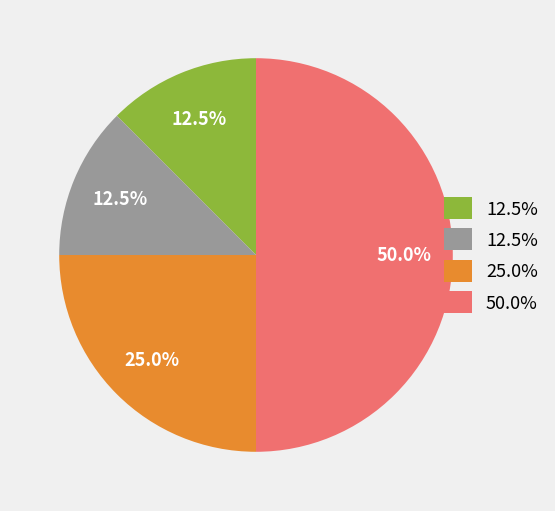

How many segments does this pie chart have?

4